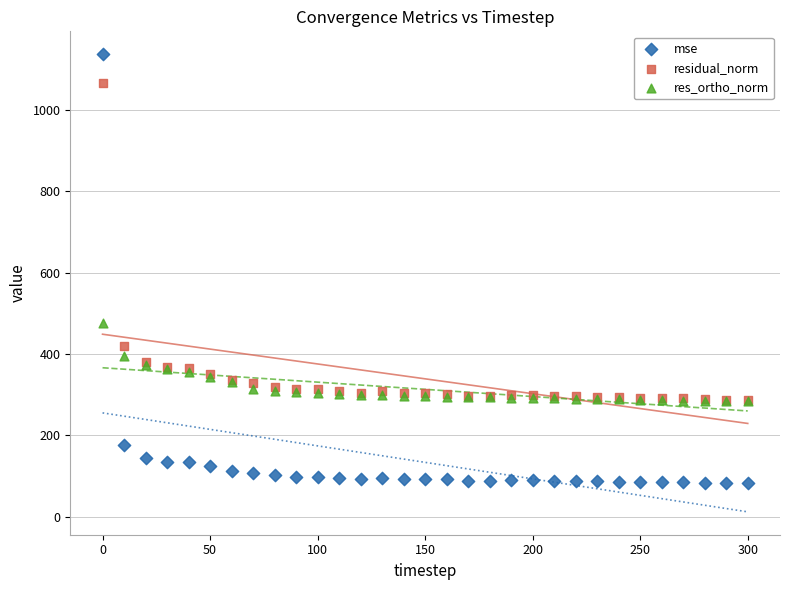

Which series contains the lowest Y value?

mse